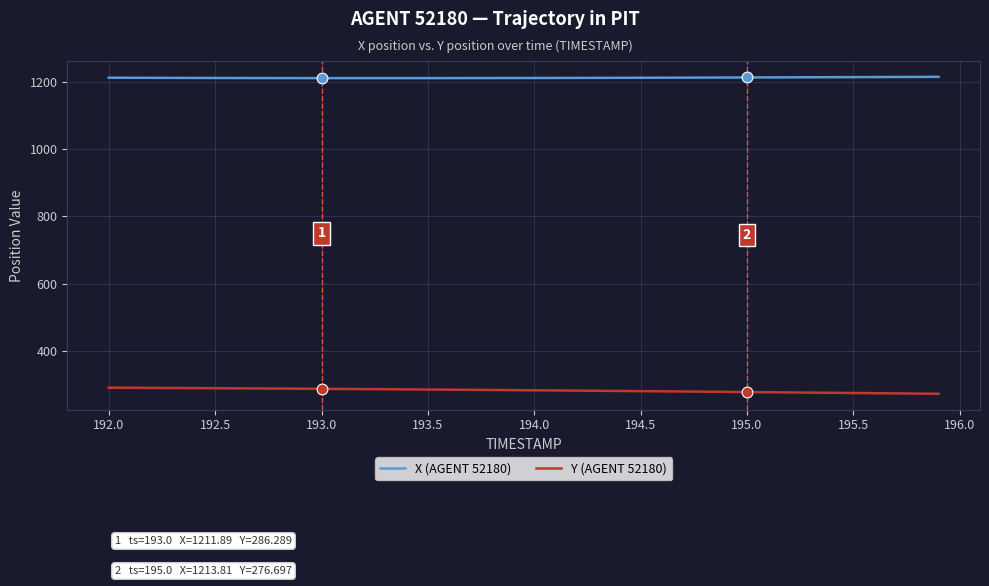

True or false: Y (AGENT 52180) and X (AGENT 52180) cross at least once.

False